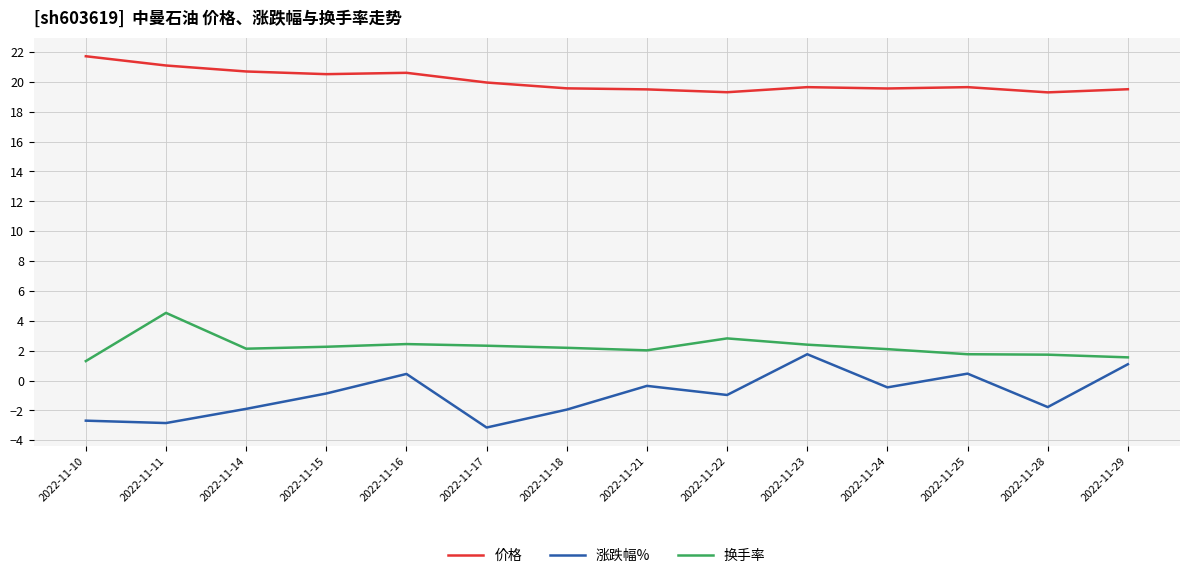

What is the sum of the 价格 values at 2022-11-25 and 2022-11-18?

39.2